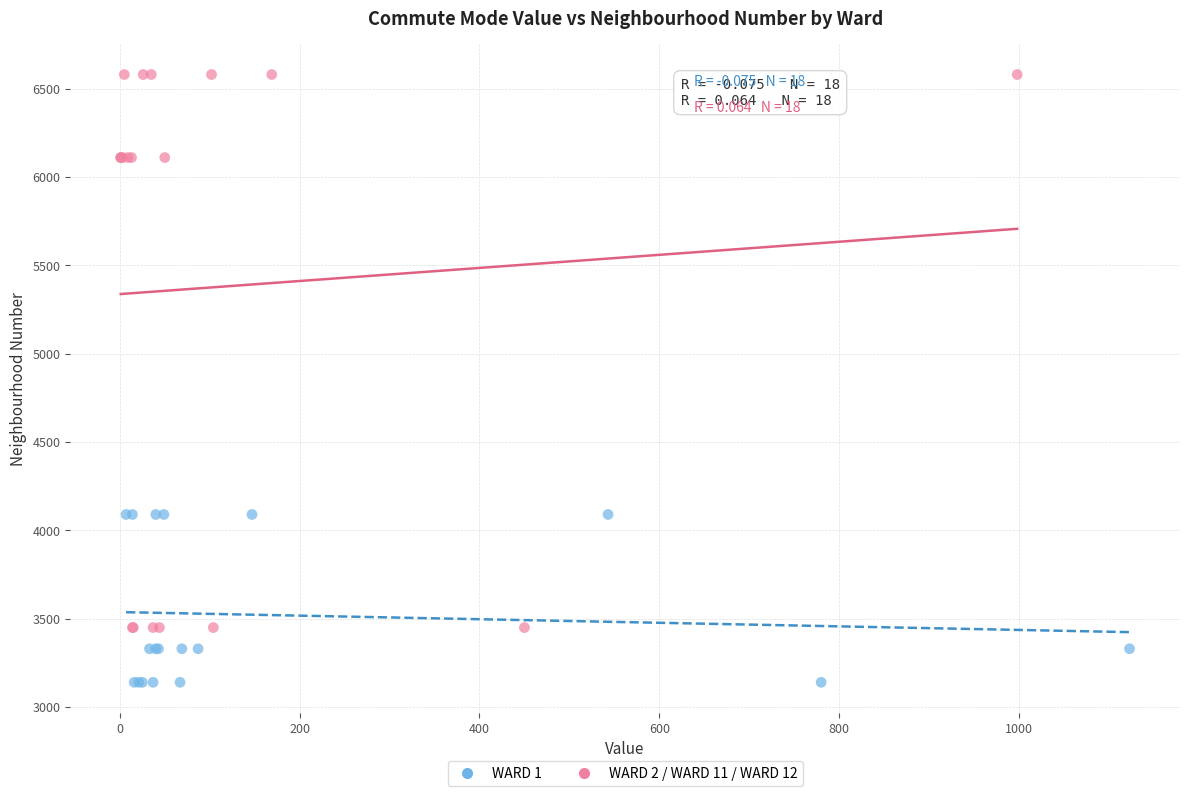

Which series has the largest Y range (max minus min)?

WARD 2 / WARD 11 / WARD 12